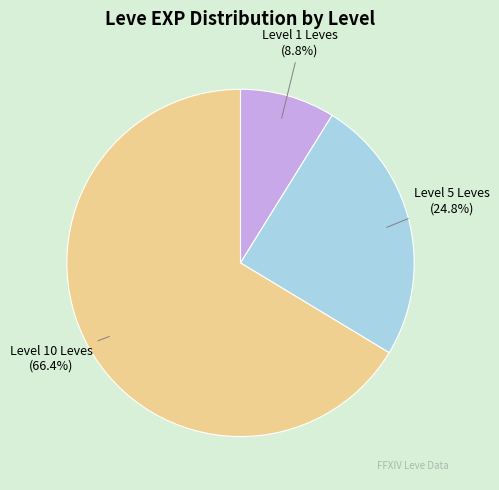

Is there any slice that represents more than half of the pie?

Yes